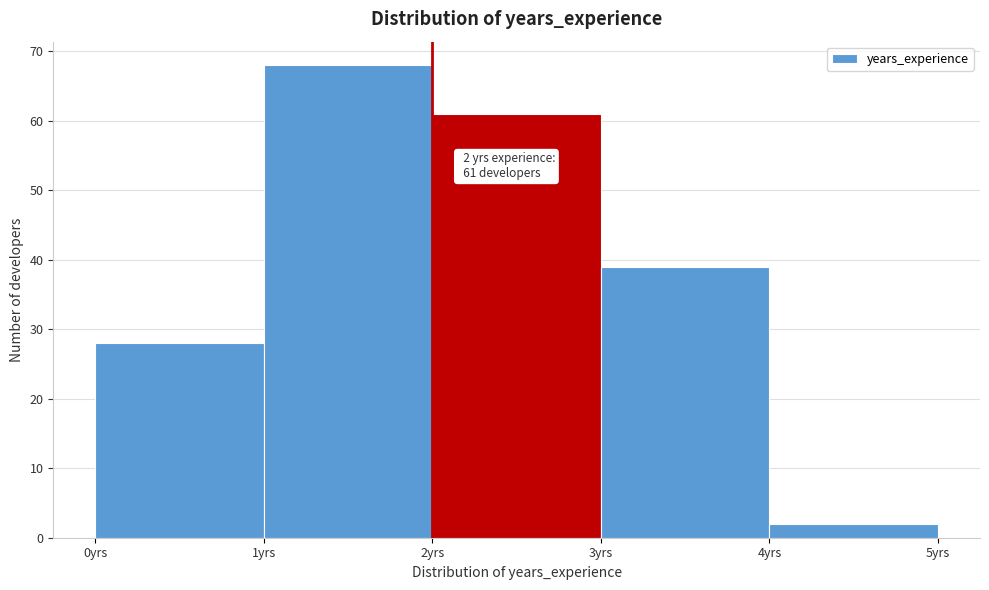

Which range on the x-axis has the tallest bar?

1 to 2